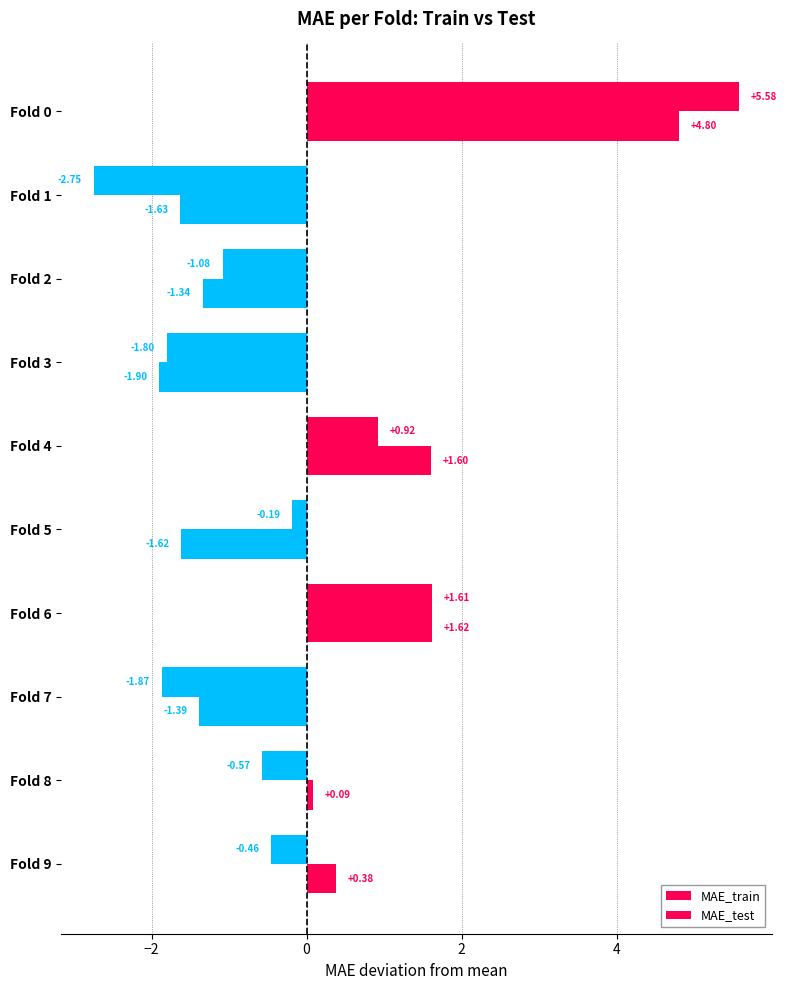

Reading right to left, transcribe all the data shown in this chart.

MAE_train: 0.4	0.1	-1.4	1.6	-1.6	1.6	-1.9	-1.3	-1.6	4.8
MAE_test: -0.5	-0.6	-1.9	1.6	-0.2	0.9	-1.8	-1.1	-2.7	5.6